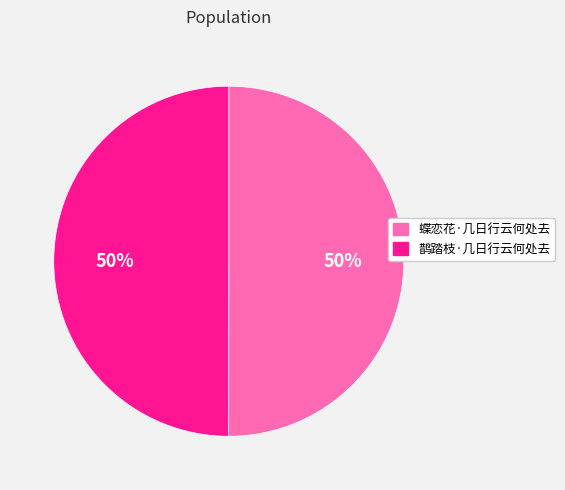

Is it true that 鹊踏枝·几日行云何处去 is 40% of the pie?

False